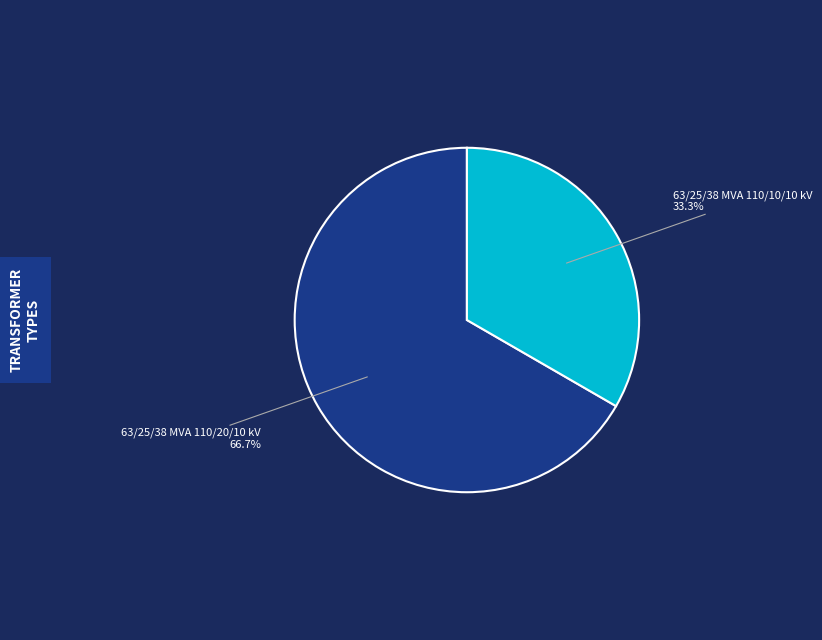

Is there a majority slice in this chart?

Yes